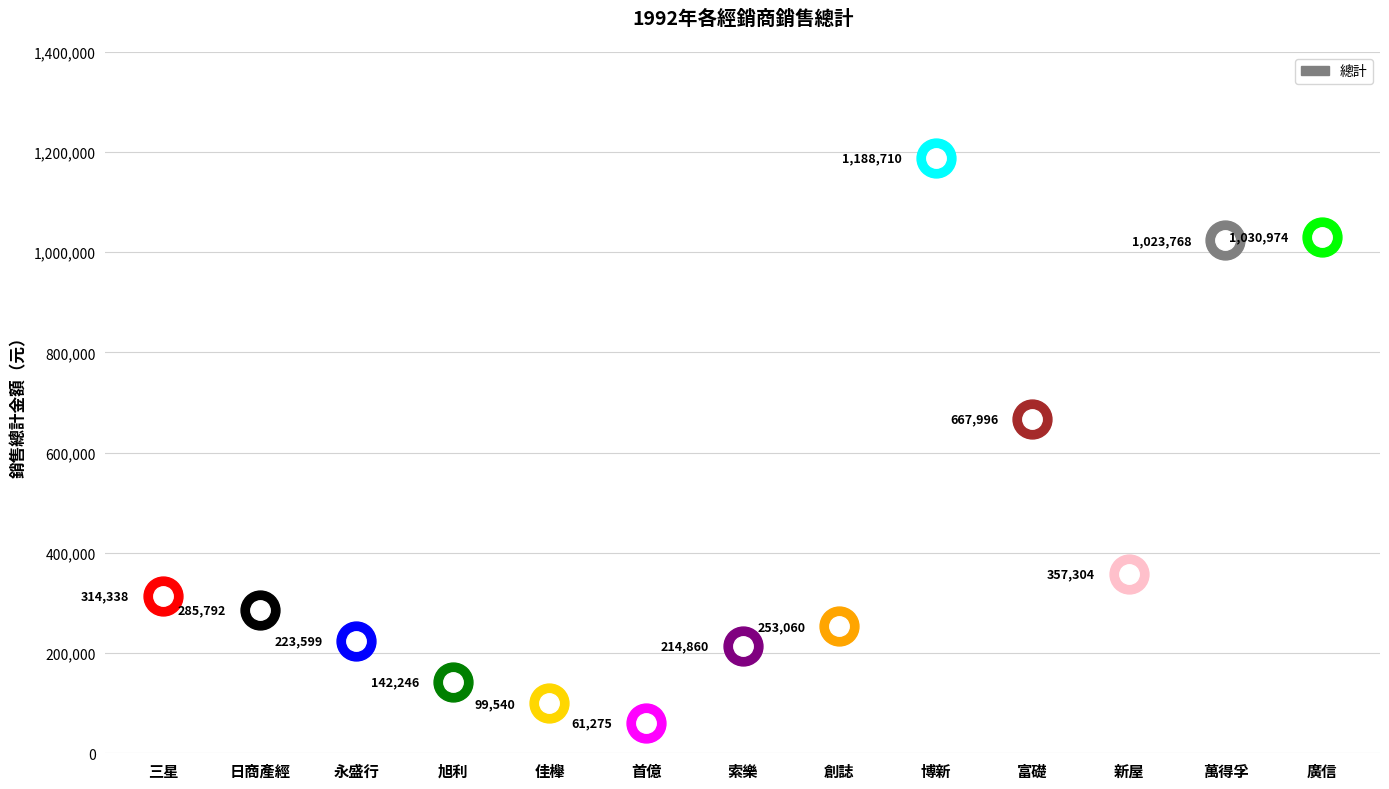

What is the difference between the second highest and second lowest values?

931434